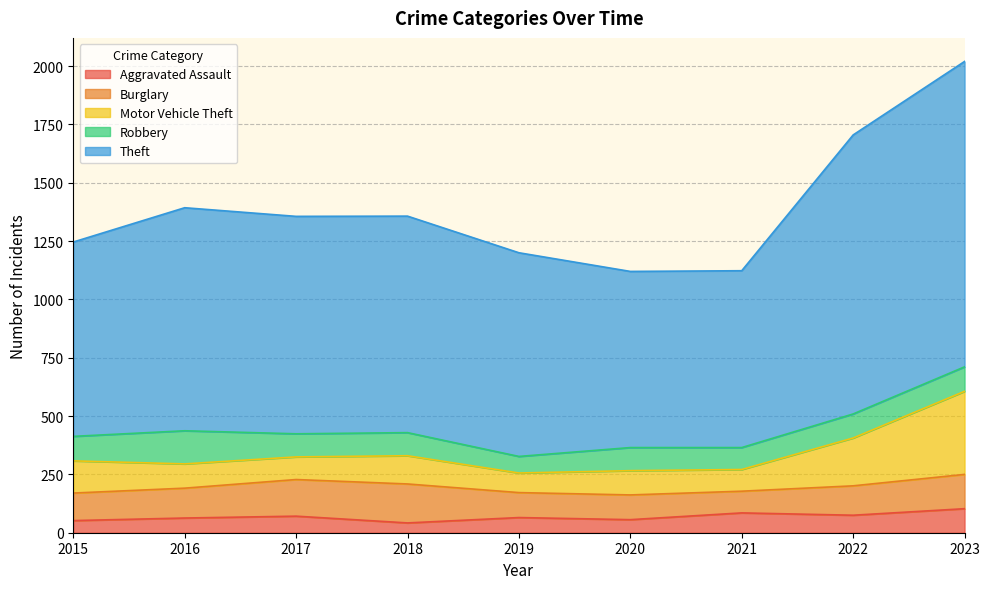

What is the sum of all Aggravated Assault values?

612